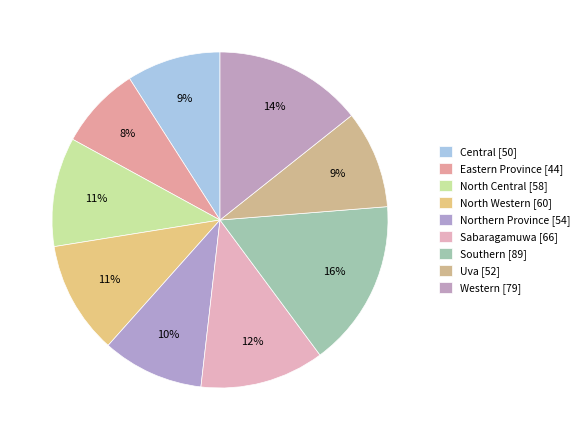

Combined, do North Central and Southern account for over 50%?

No